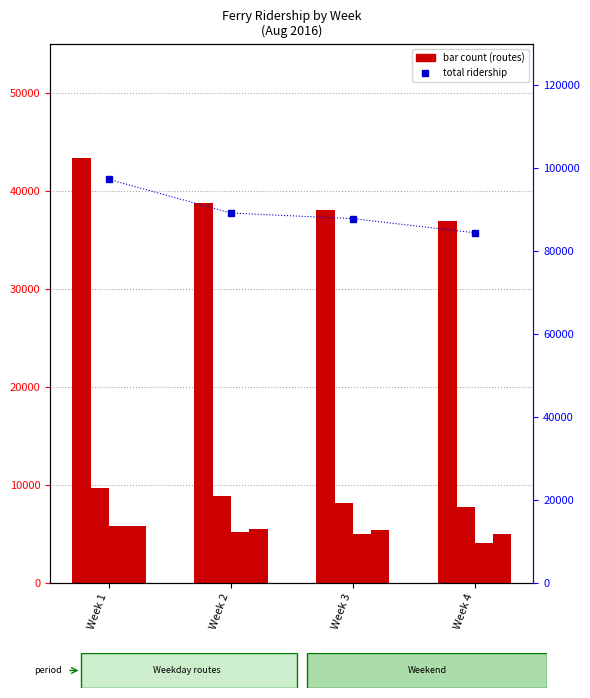

What is the smallest value displayed?

4069